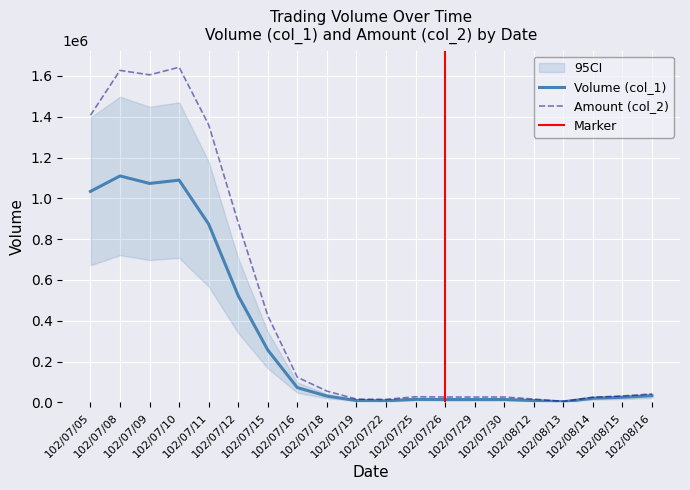

True or false: Volume (col_1) and Amount (col_2) intersect in this chart.

False